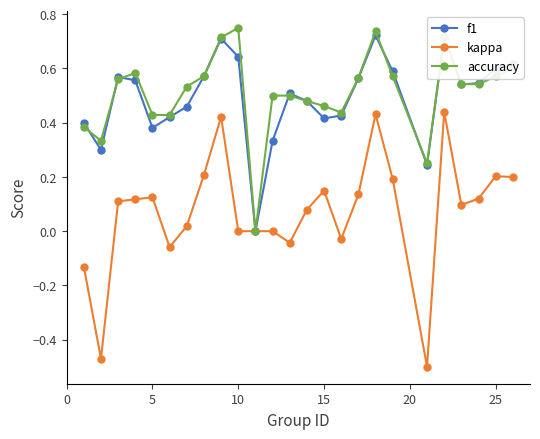

True or false: kappa has more than 1 points higher than both neighbors.

True